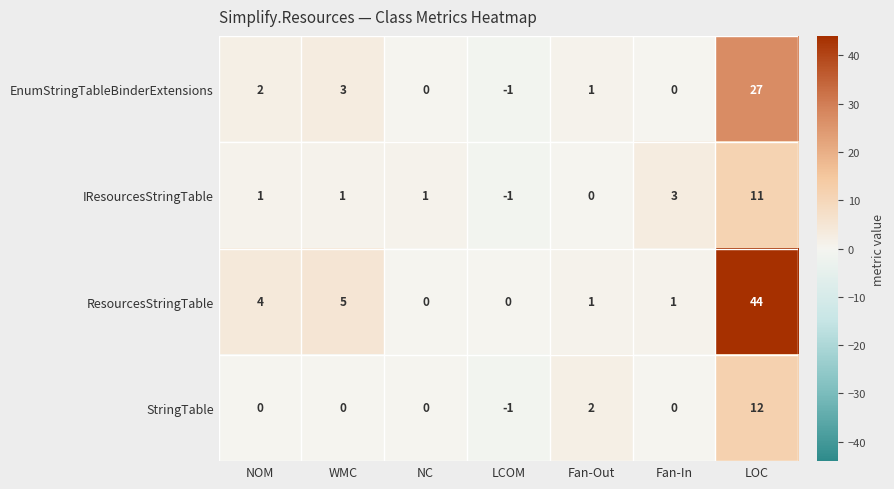

Reading left to right, transcribe all the data shown in this chart.

EnumStringTableBinderExtensions: NOM=2	WMC=3	NC=0	LCOM=-1	Fan-Out=1	Fan-In=0	LOC=27
IResourcesStringTable: NOM=1	WMC=1	NC=1	LCOM=-1	Fan-Out=0	Fan-In=3	LOC=11
ResourcesStringTable: NOM=4	WMC=5	NC=0	LCOM=0	Fan-Out=1	Fan-In=1	LOC=44
StringTable: NOM=0	WMC=0	NC=0	LCOM=-1	Fan-Out=2	Fan-In=0	LOC=12